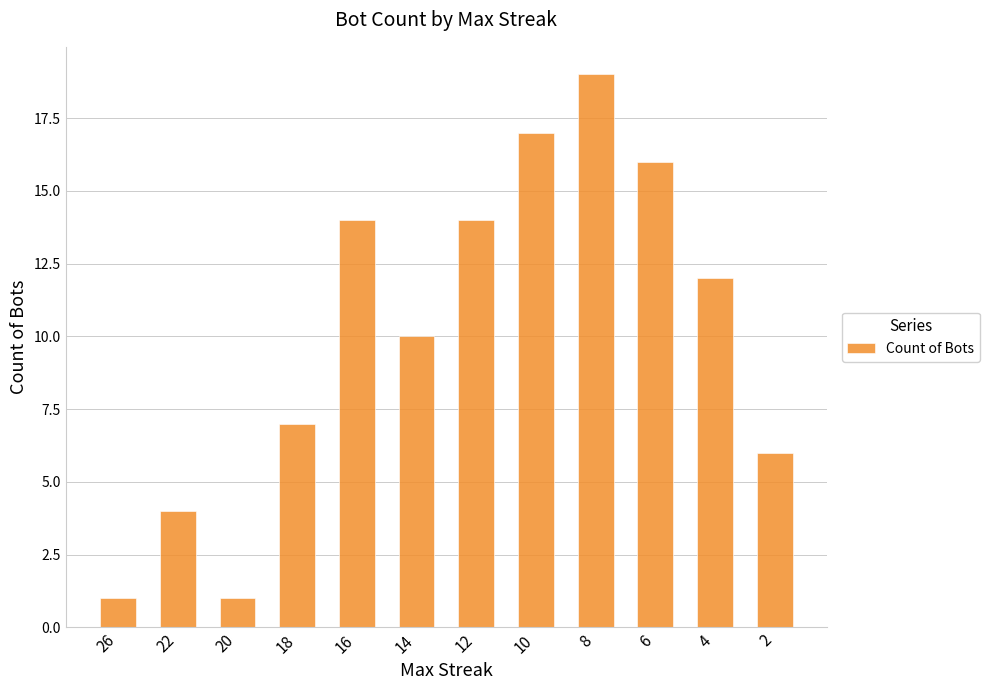

The chart shows a value of 1 at 26. True or false?

True